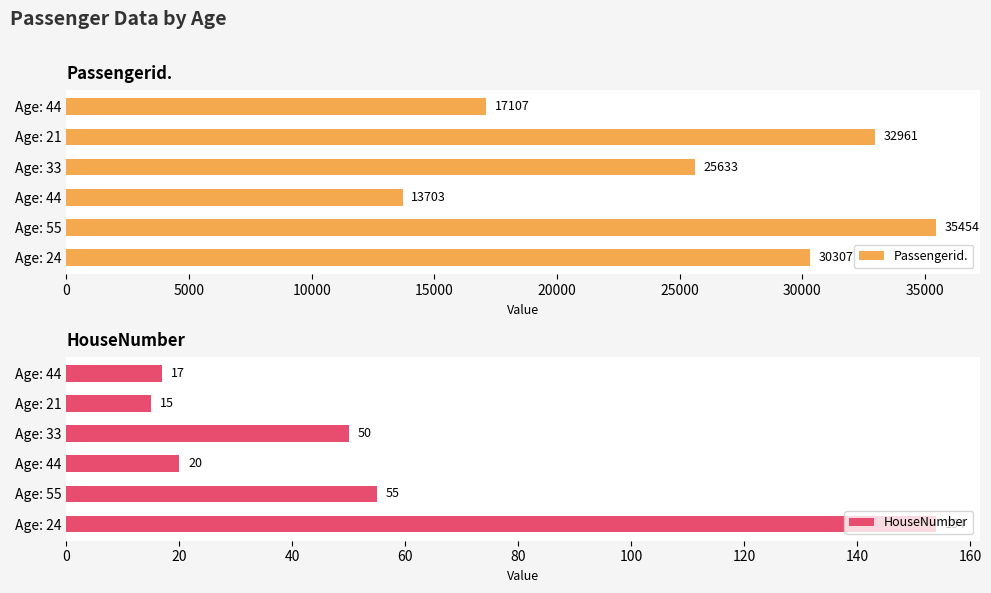

How many values in the Passengerid. series are below 30307?

3